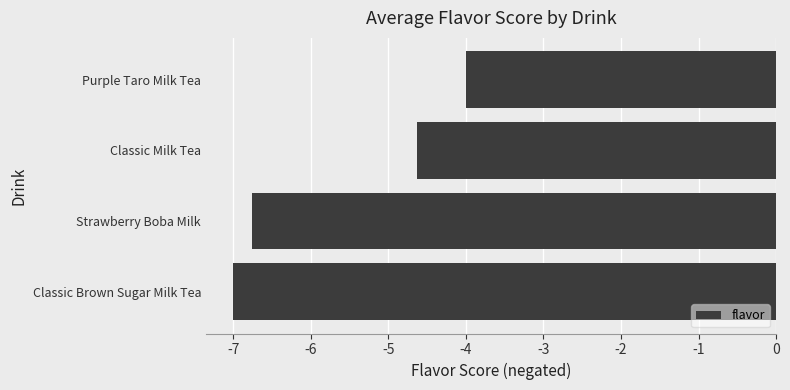

What is the smallest value displayed?

-7.0